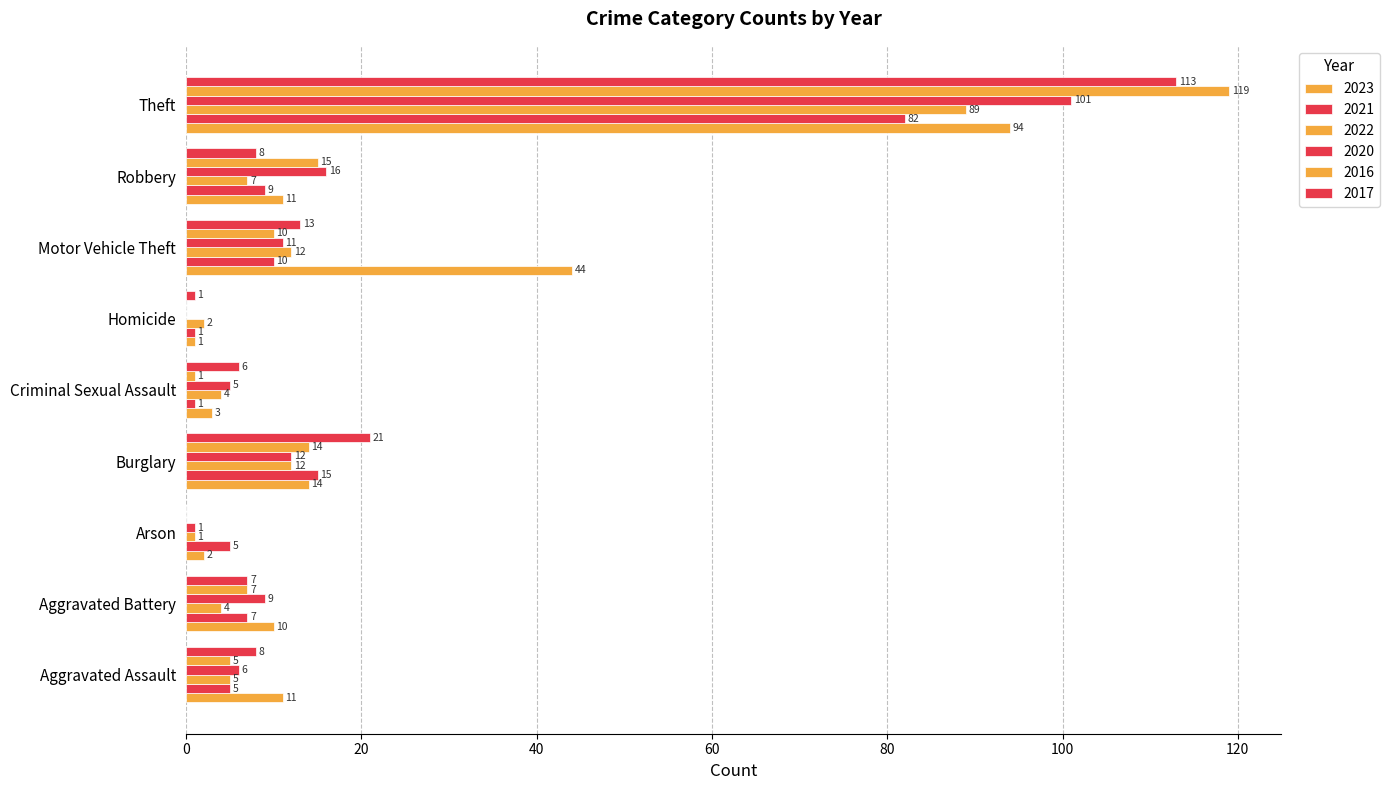

True or false: 2023 has a value of 44 at Motor Vehicle Theft.

True